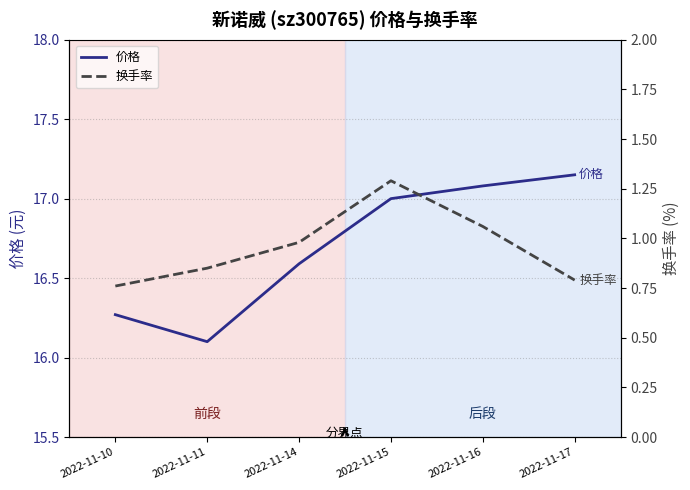

True or false: 价格 and 换手率 cross at least once.

False